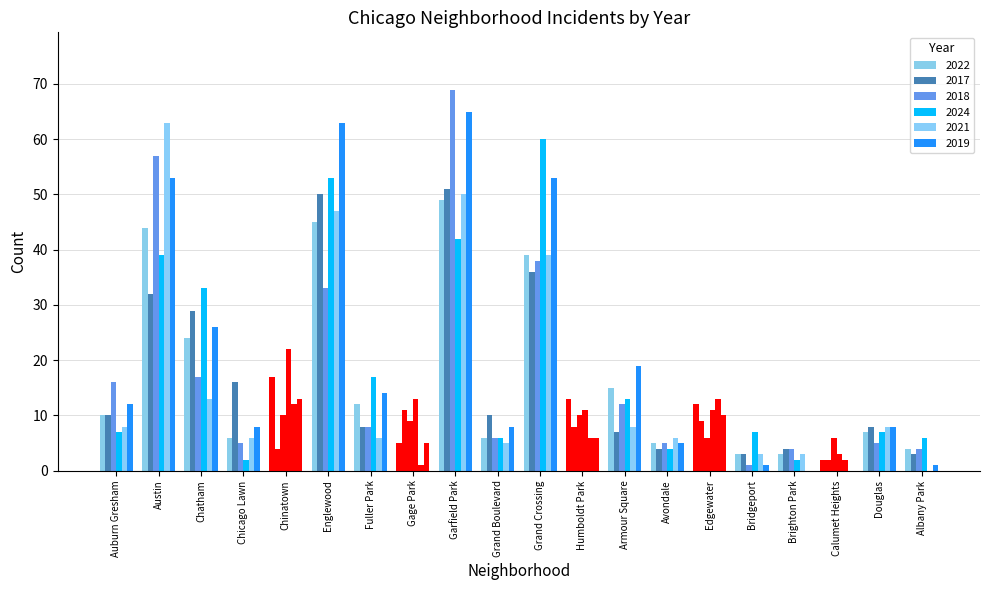

How many distinct data groups are displayed?

6